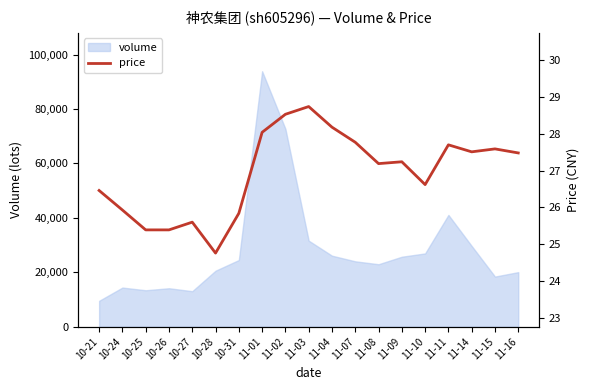

Reading left to right, list all the values displayed in this chart.

10-21=26.5	10-24=25.9	10-25=25.4	10-26=25.4	10-27=25.6	10-28=24.8	10-31=25.8	11-01=28.0	11-02=28.5	11-03=28.7	11-04=28.2	11-07=27.8	11-08=27.2	11-09=27.2	11-10=26.6	11-11=27.7	11-14=27.5	11-15=27.6	11-16=27.5